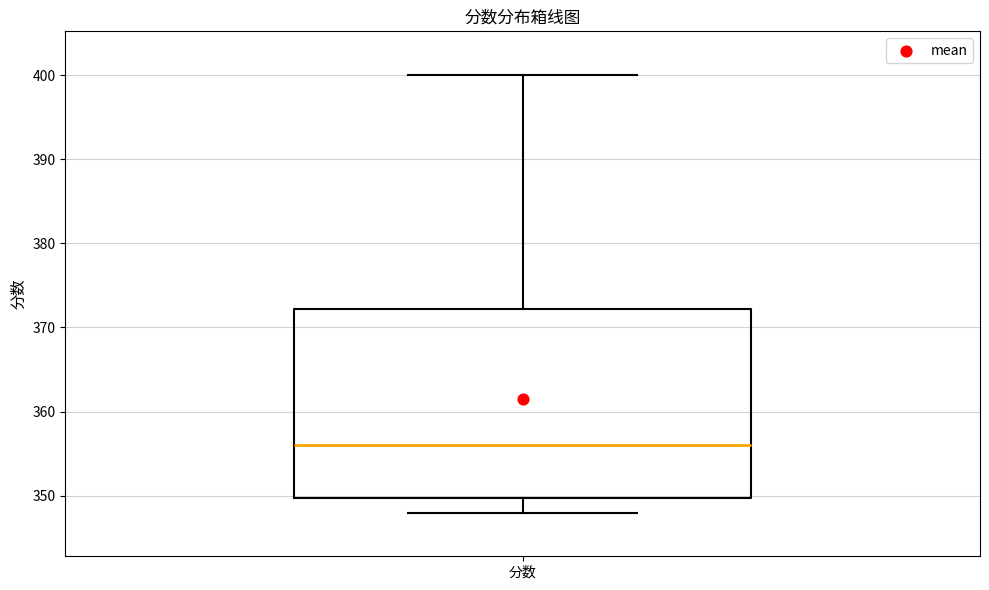

Where is the lower edge of the box for 分数 on the y-axis? The values are not printed on the chart, so give them approximately, as read against the axis.

350